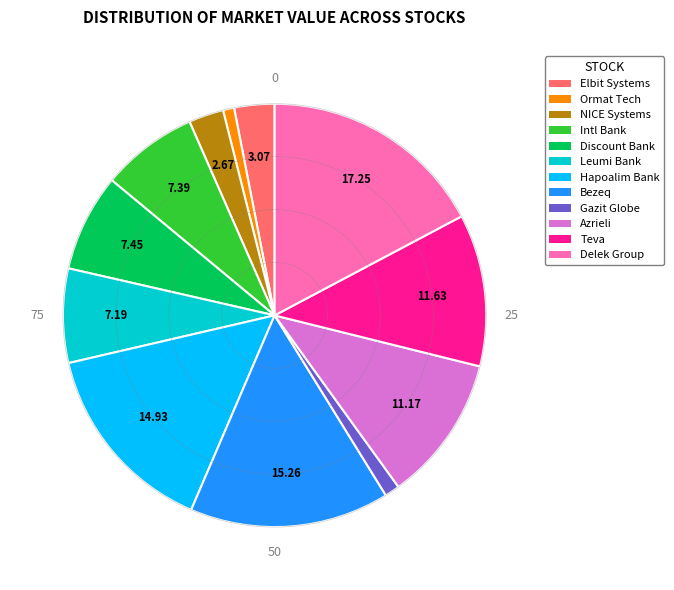

Does any single category account for the majority?

No